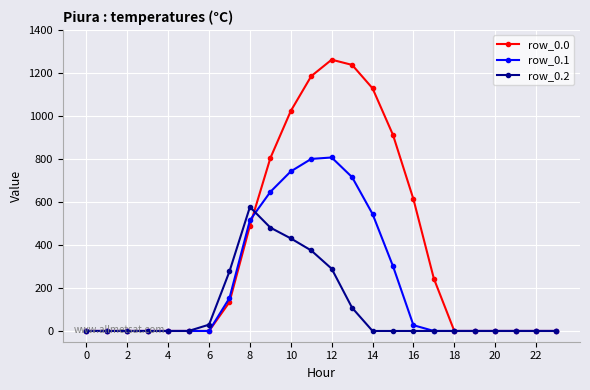

True or false: row_0.0 has more than 0 points higher than both neighbors.

True